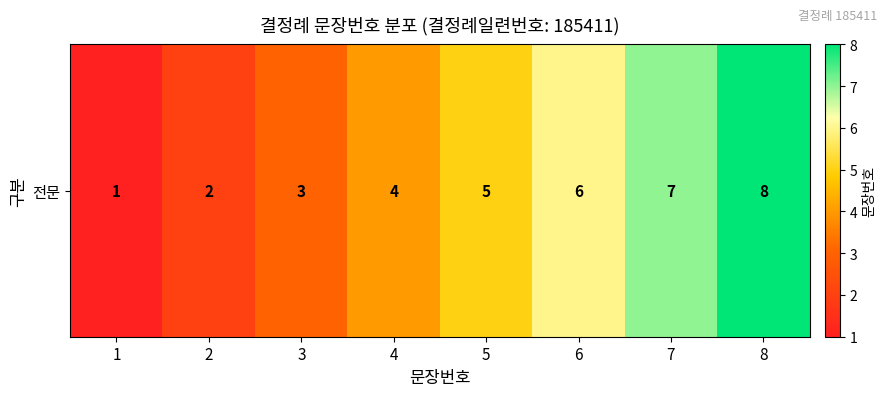

Which has a higher value, 2 or 5?

5